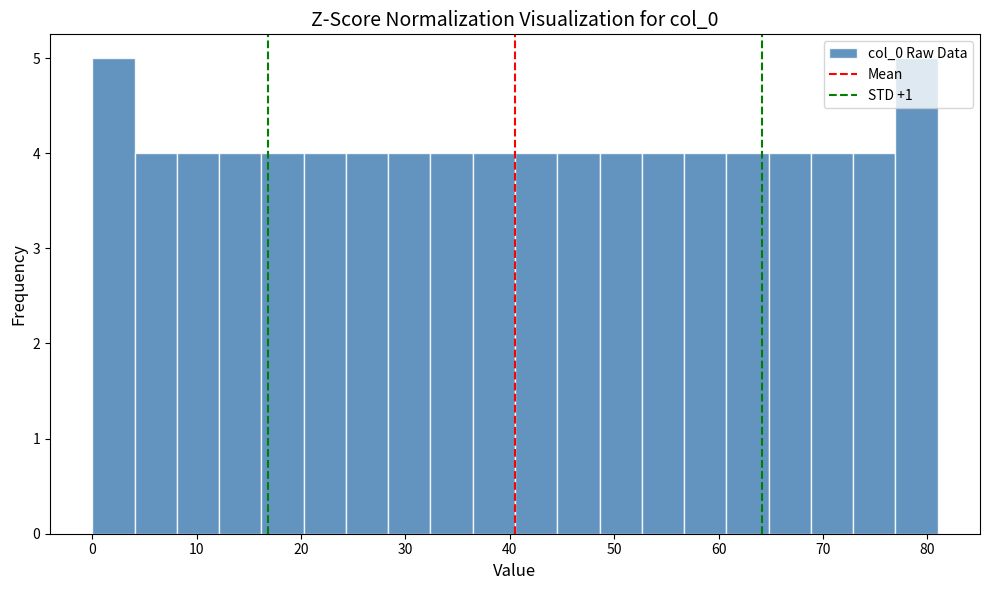

What is the height of the bar covering 77 to 81 on the x-axis? Neither the bar edges nor the heights are printed on the chart, so give them approximately, as read against the axes.

5